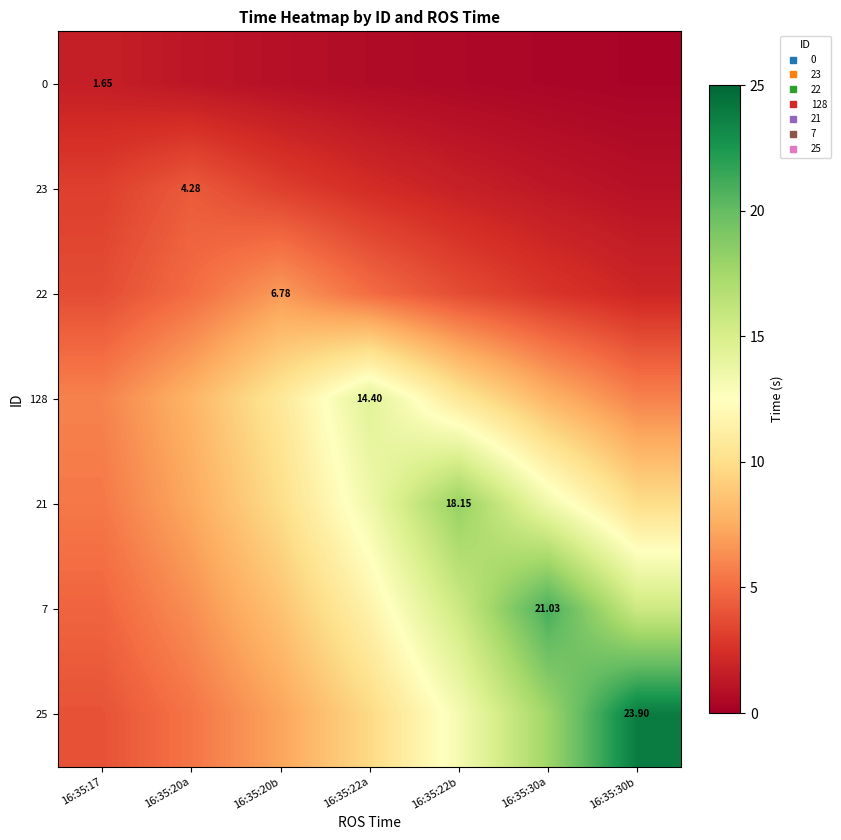

Which category has the highest value in the 21 series?

16:35:22b